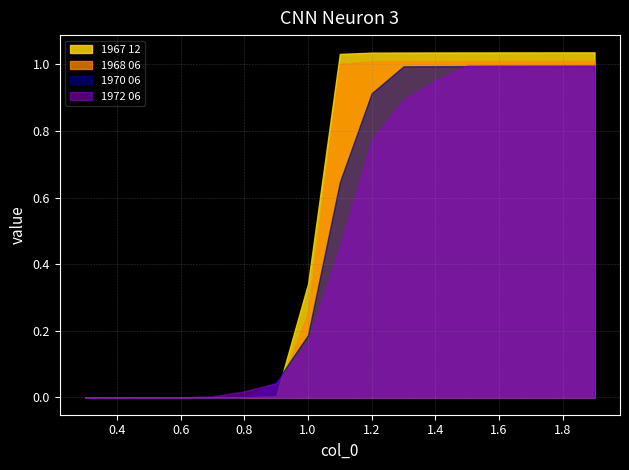

Which category has the lowest value across all series?

0.3